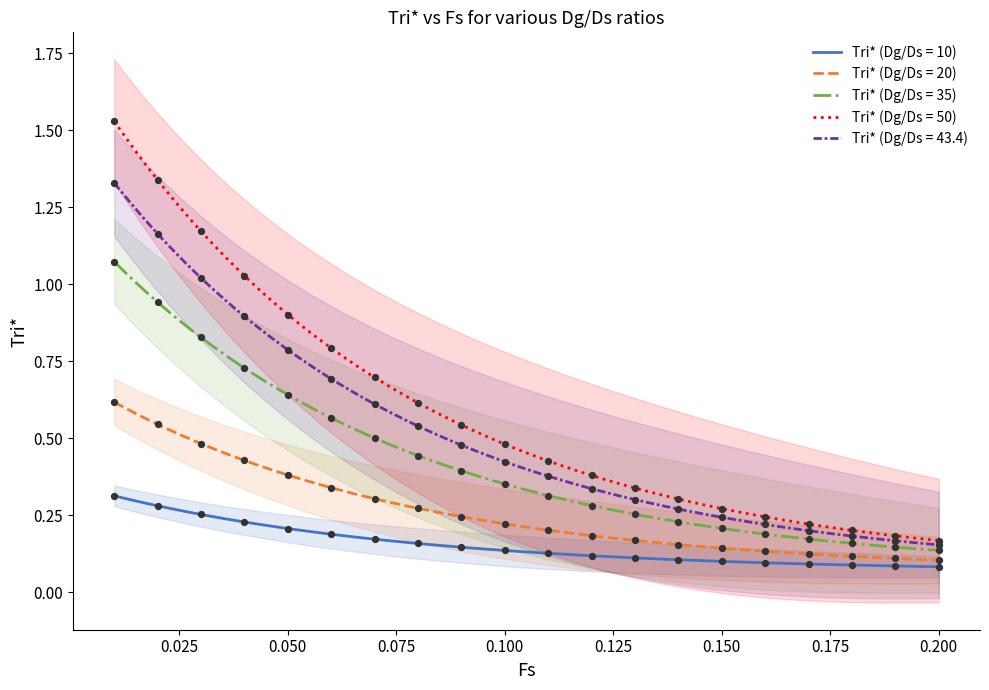

At how many categories does at least one series exceed 0?

20